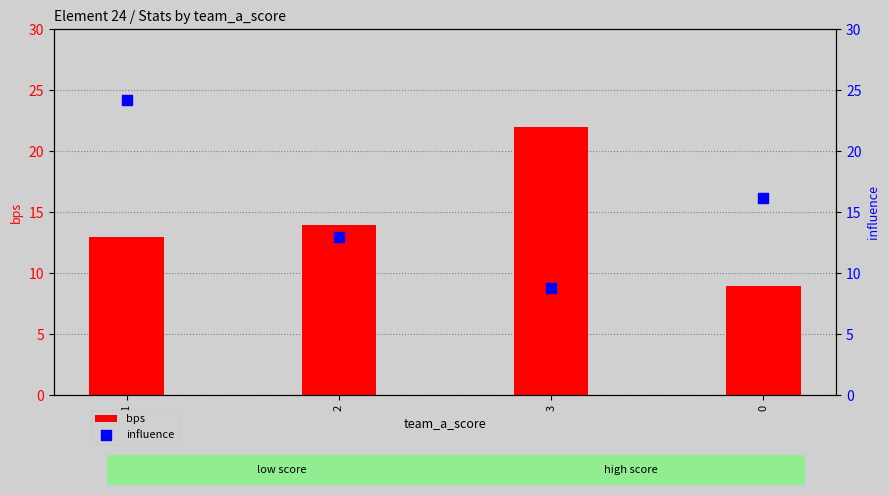

Which series has the largest Y range (max minus min)?

influence